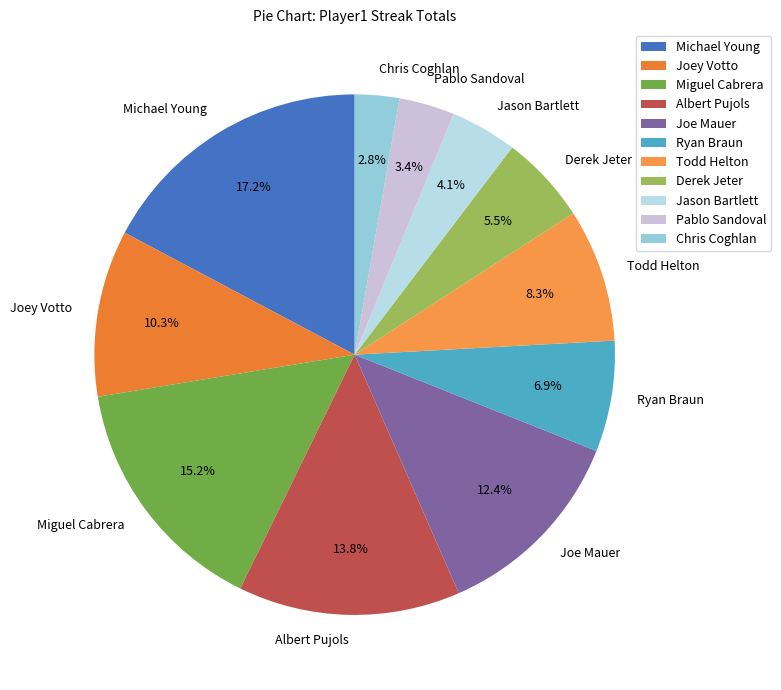

To the nearest percent, what is the difference between the largest and smallest slice percentages?

14%